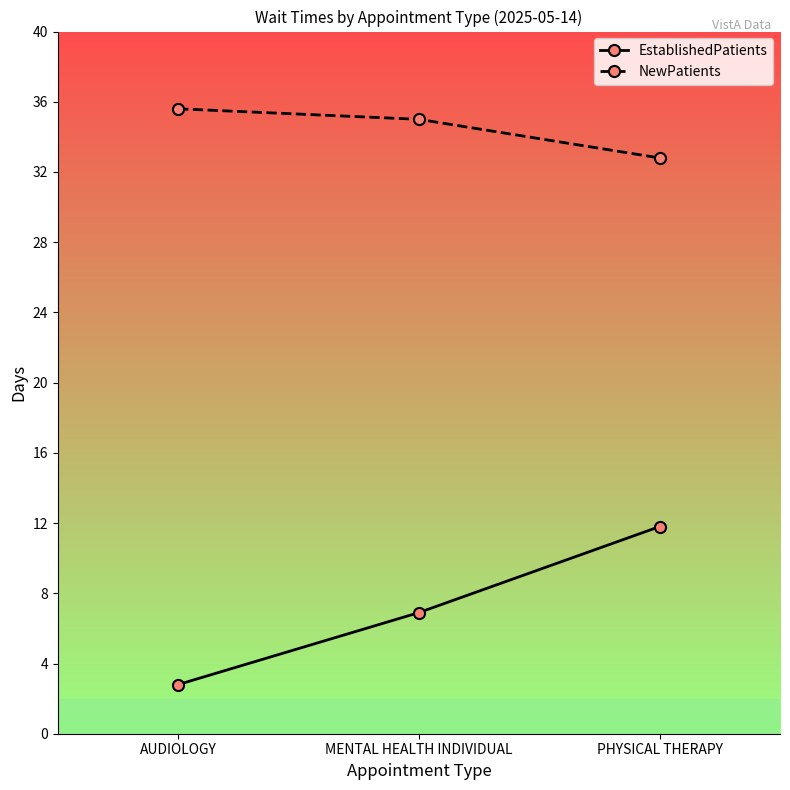

Is it true that EstablishedPatients equals 4.0 at PHYSICAL THERAPY?

False